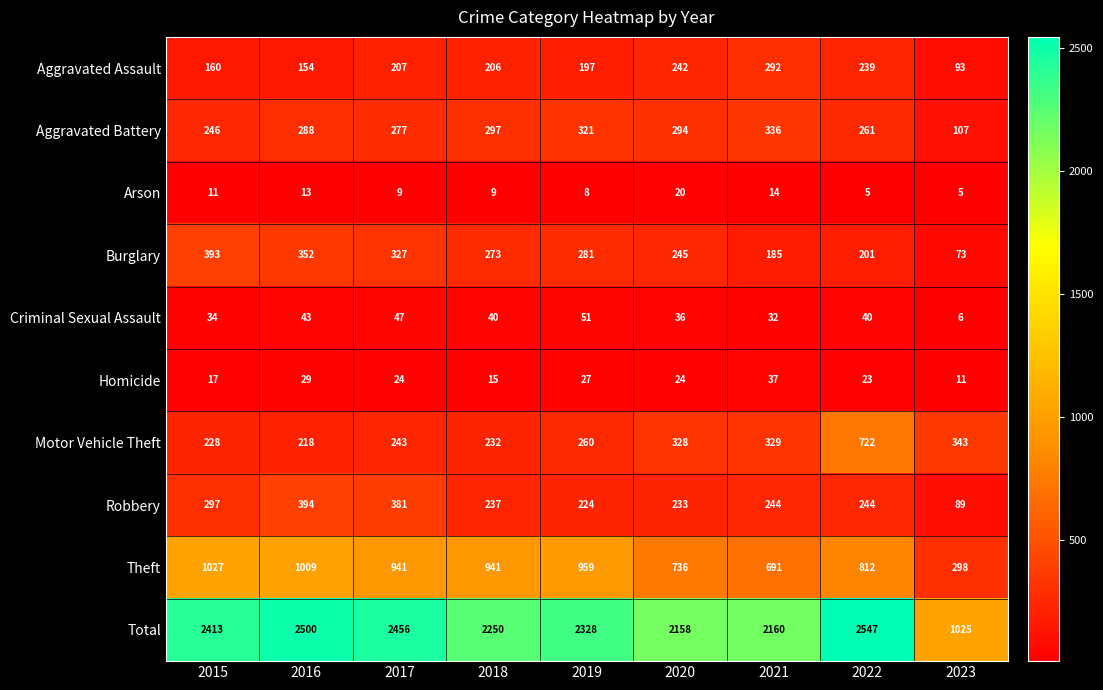

Which series changed the most between 2018 and 2022?

Motor Vehicle Theft